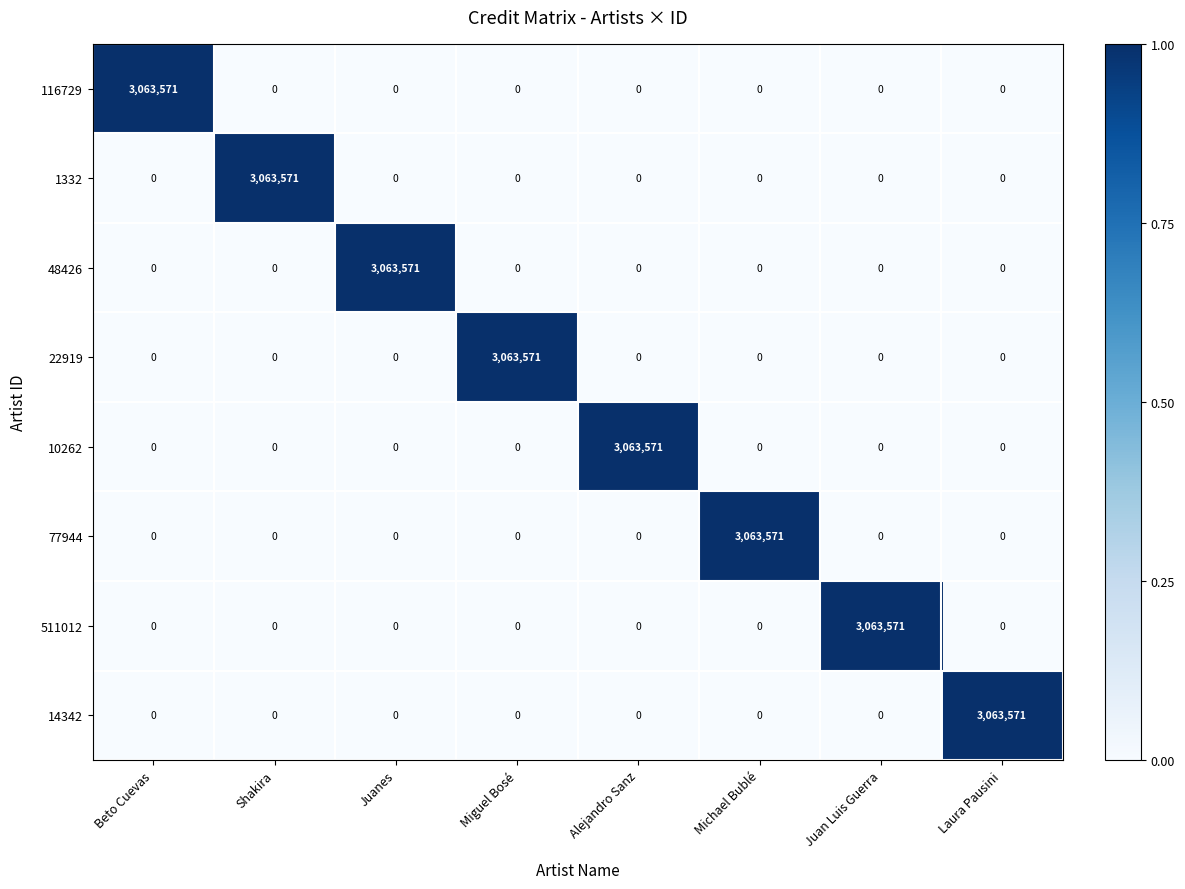

At how many categories does at least one series exceed 2088701?

8